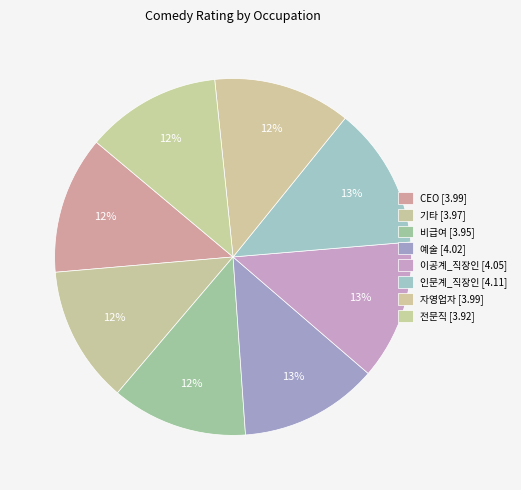

How many segments does this pie chart have?

8